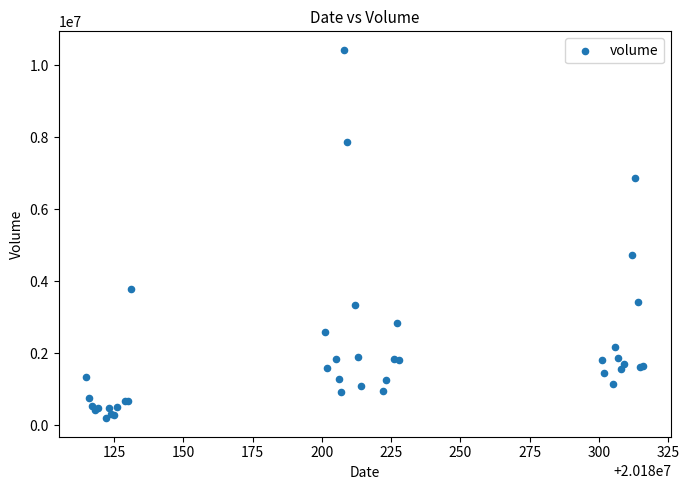

What Y value in the scatter plot is closest to 5312092?

4742550